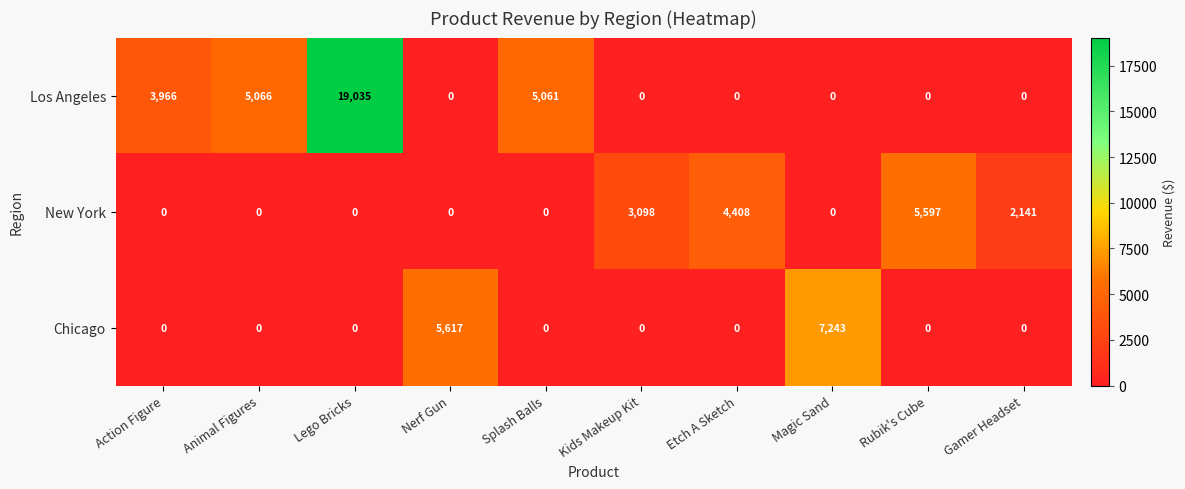

What is the approximate value of Los Angeles at Lego Bricks?

19035